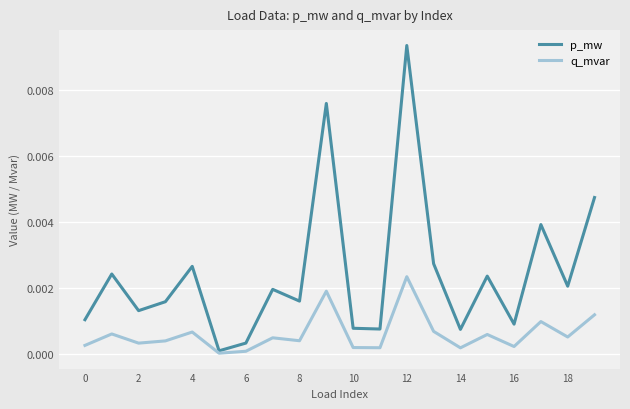

Which series has the largest range (max minus min)?

p_mw